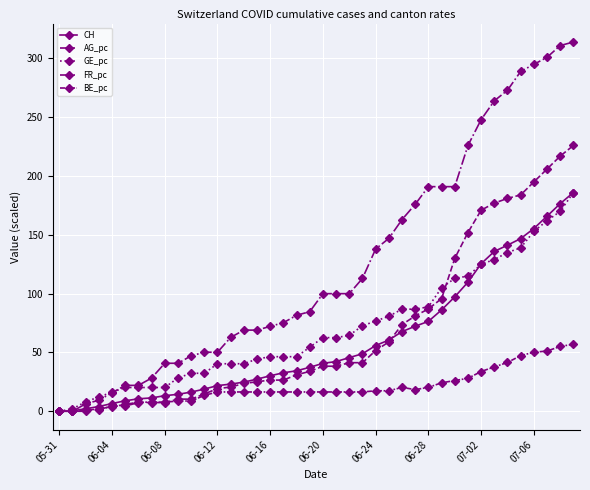

How many lines are shown in the chart?

5